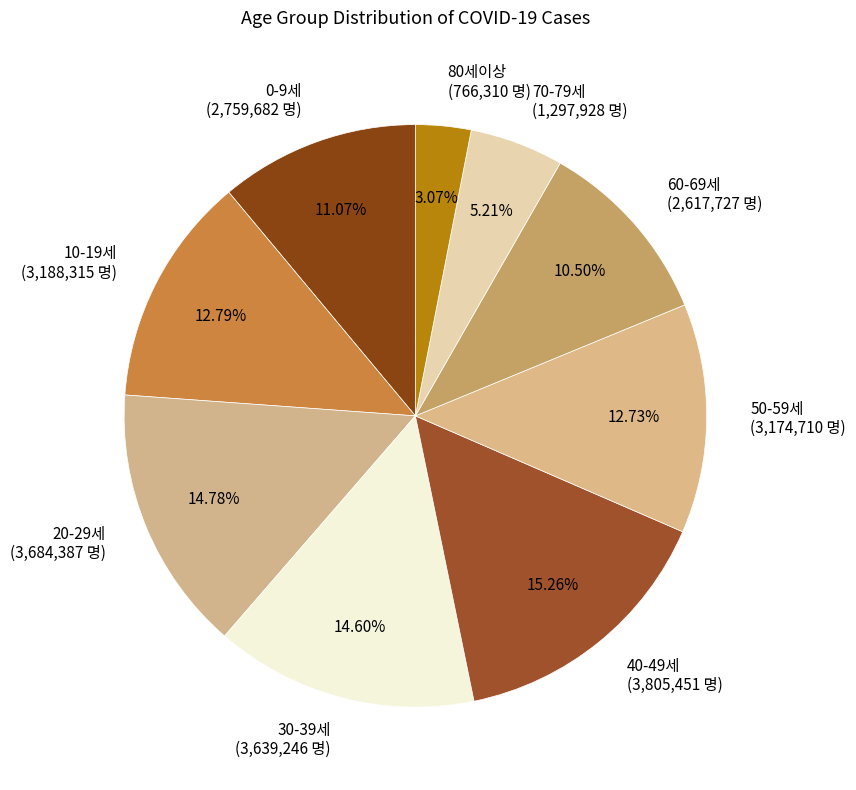

True or false: 10-19세 accounts for 27% of the total.

False